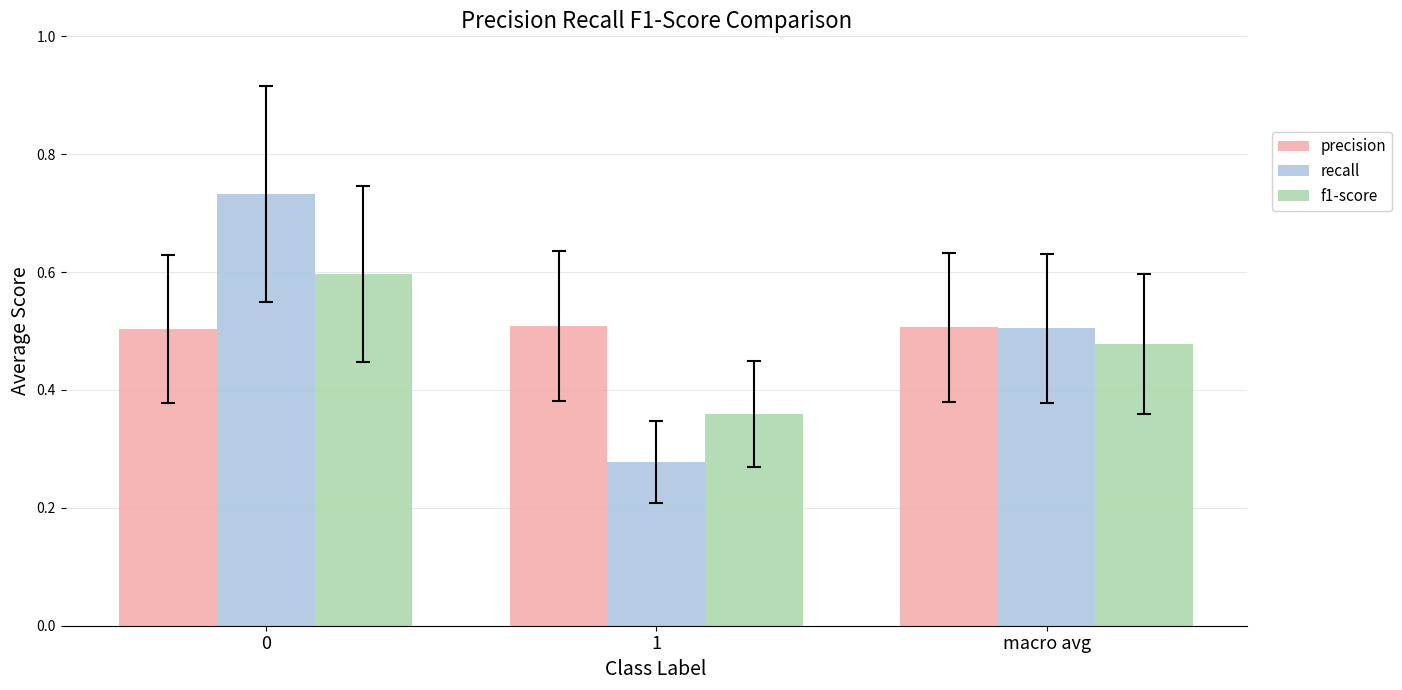

Count the number of categories in the chart.

3